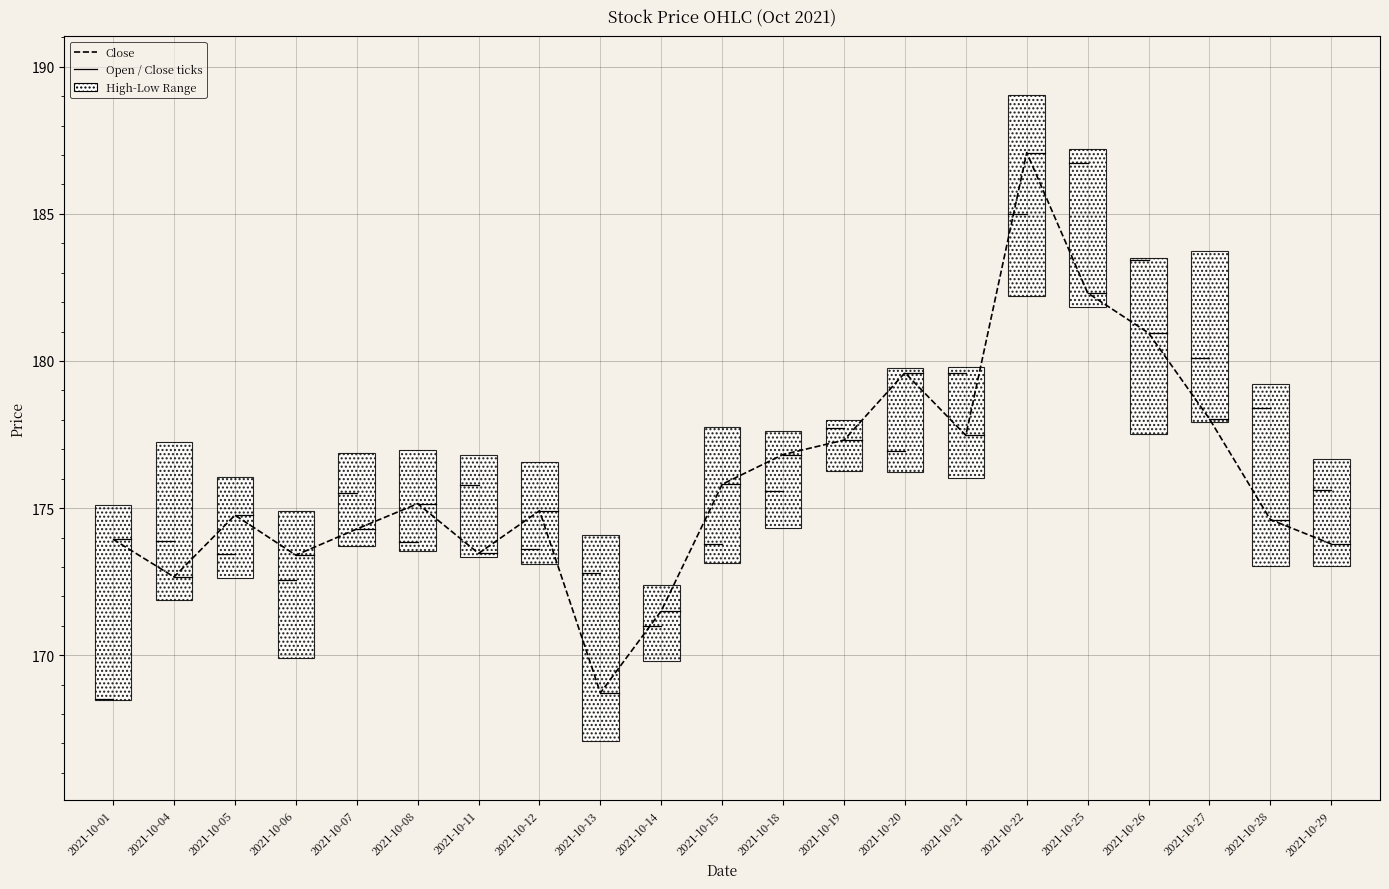

How many distinct data groups are displayed?

1